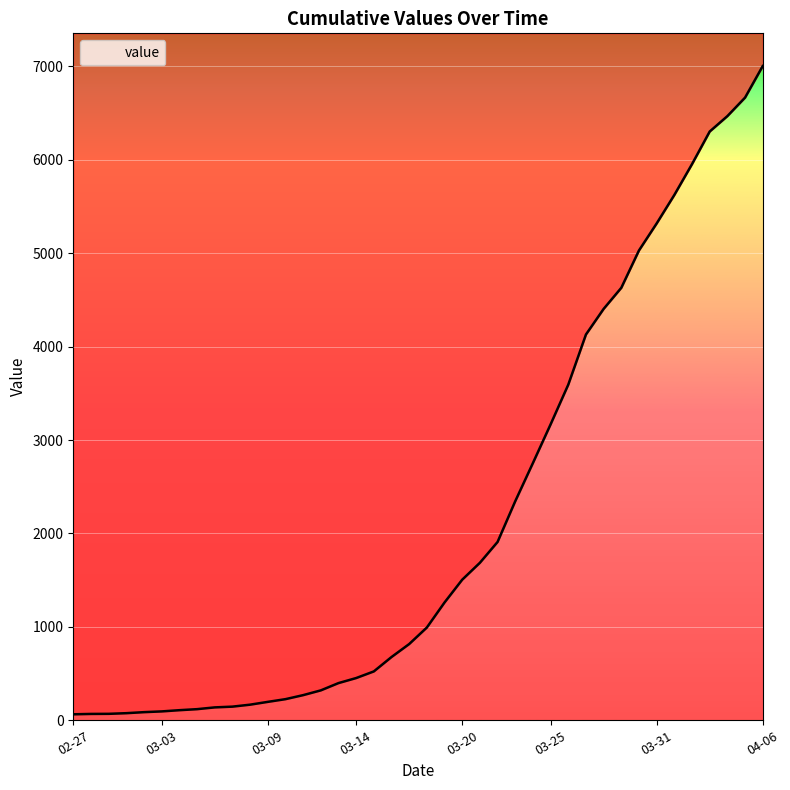

The chart shows a value of 123 at 12. True or false?

False